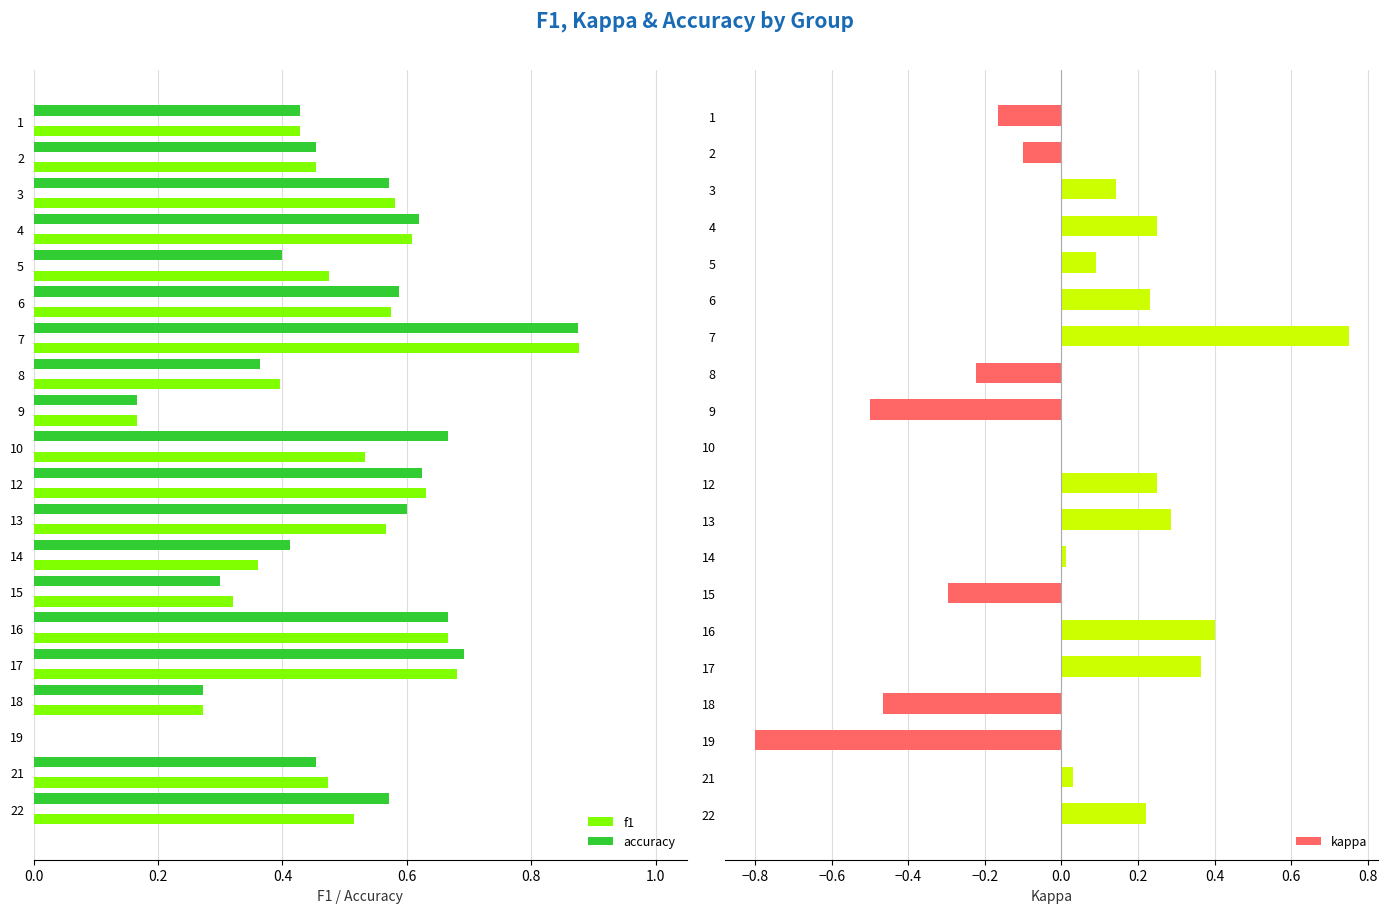

How many accuracy values are between 0 and 1?

20